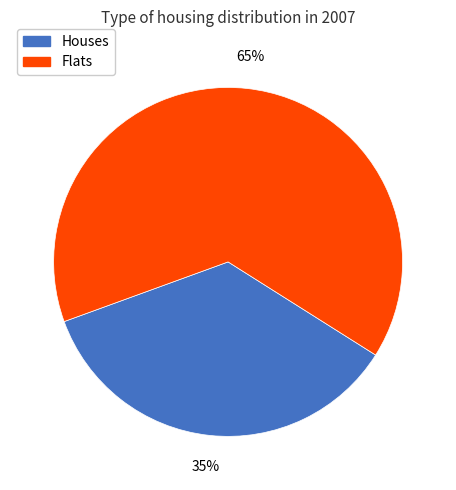

Is there any slice that represents more than half of the pie?

Yes